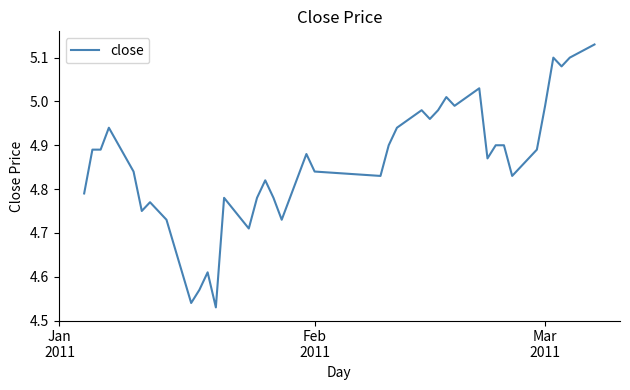

What is the difference between the maximum and minimum values?

0.6